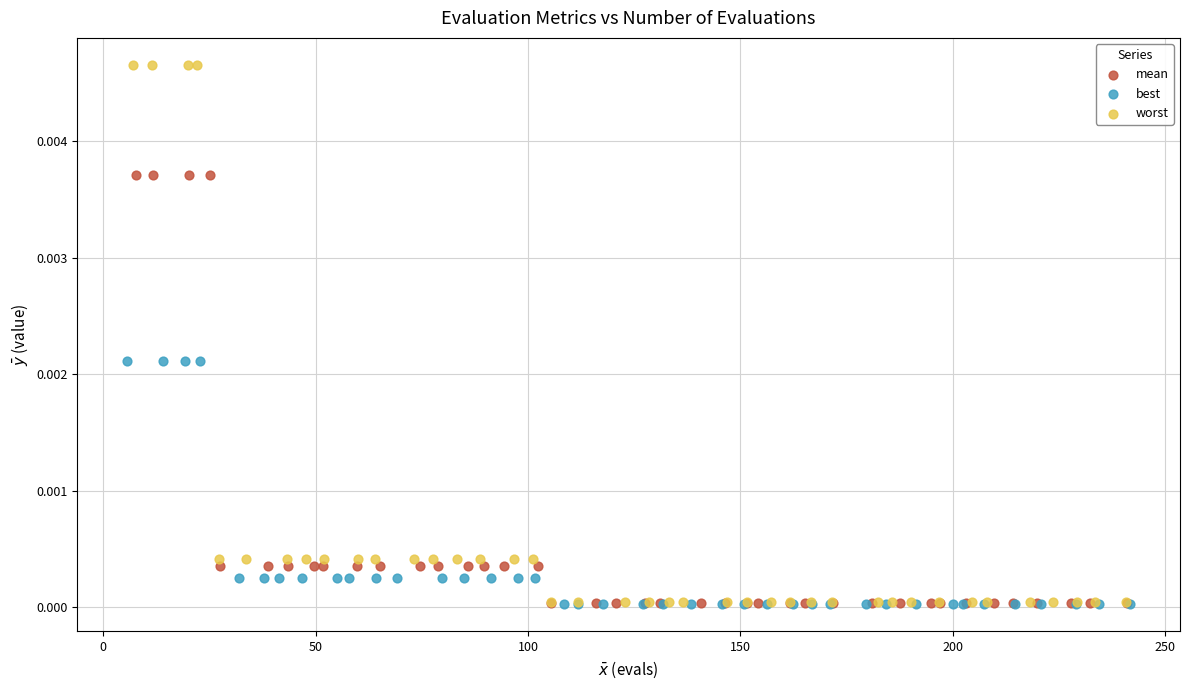

Which series has the largest Y range (max minus min)?

worst